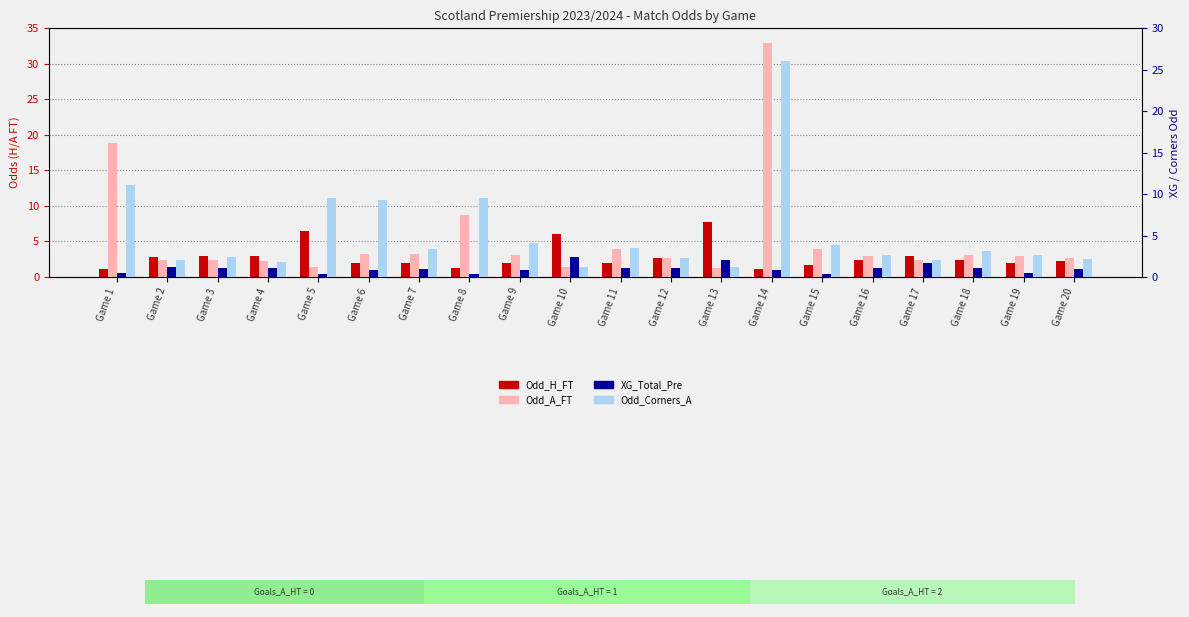

What is the approximate value of Odd_H_FT at Game 12?

2.6